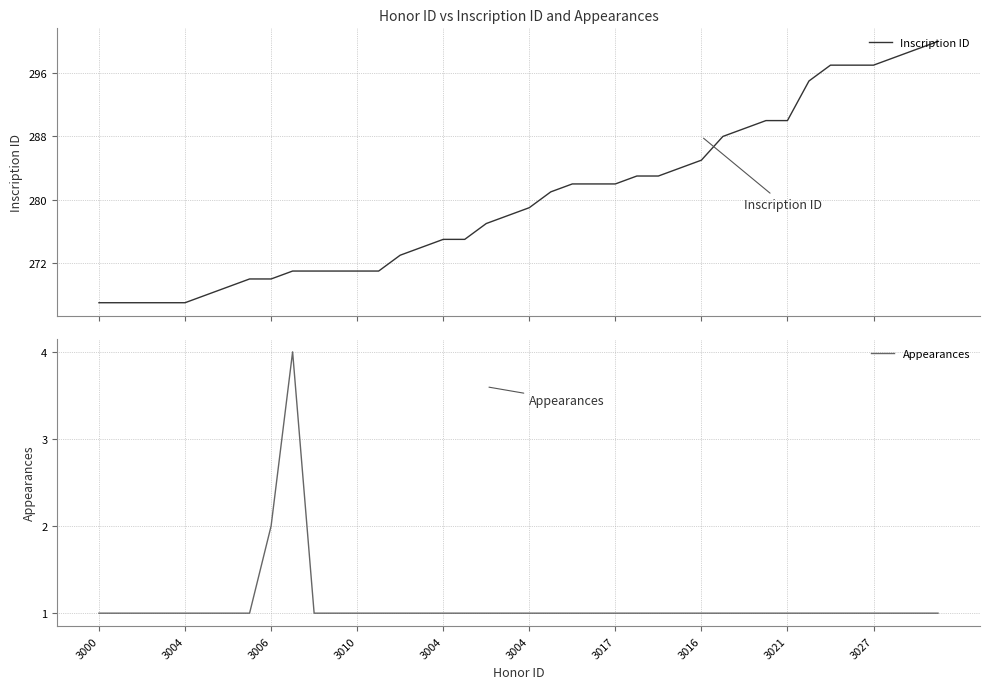

At which label is Inscription ID closest to 283?

25